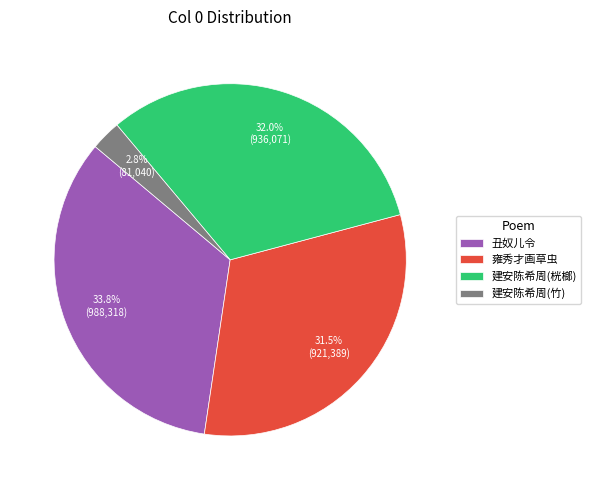

Rank the categories by value from highest to lowest.

丑奴儿令, 建安陈希周(桄榔), 雍秀才画草虫, 建安陈希周(竹)